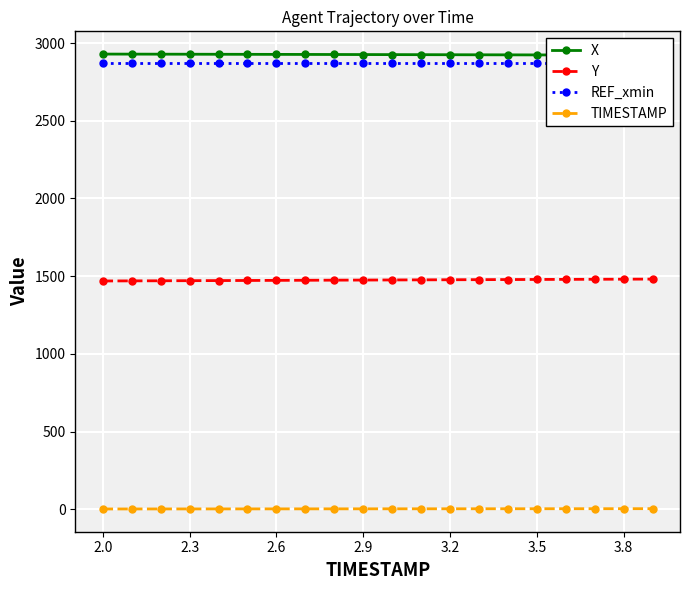

The value of Y at 2.6 is 737.0. True or false?

False